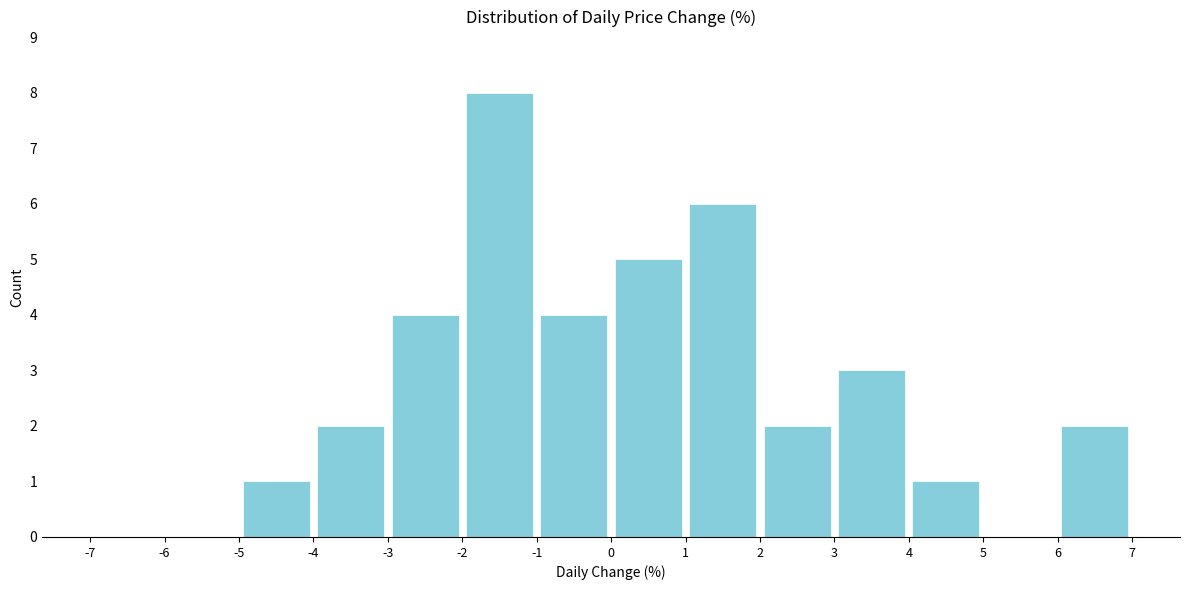

What is the height of the bar covering -5 to -4 on the x-axis? The values are not printed on the chart, so give them approximately, as read against the axis.

1